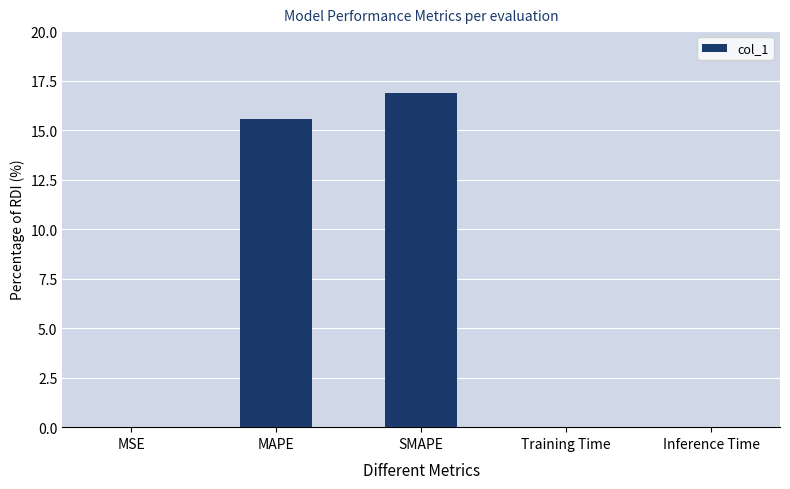

True or false: the data shows 15.5 at MAPE.

True